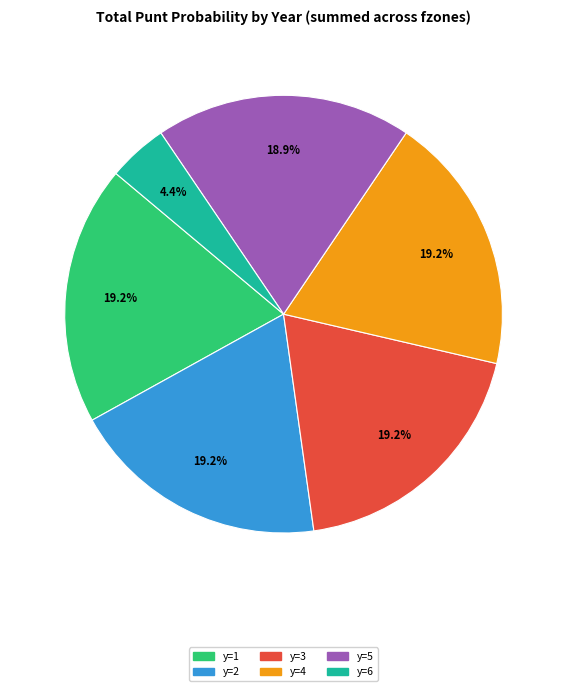

Which slice is the smallest?

y=6